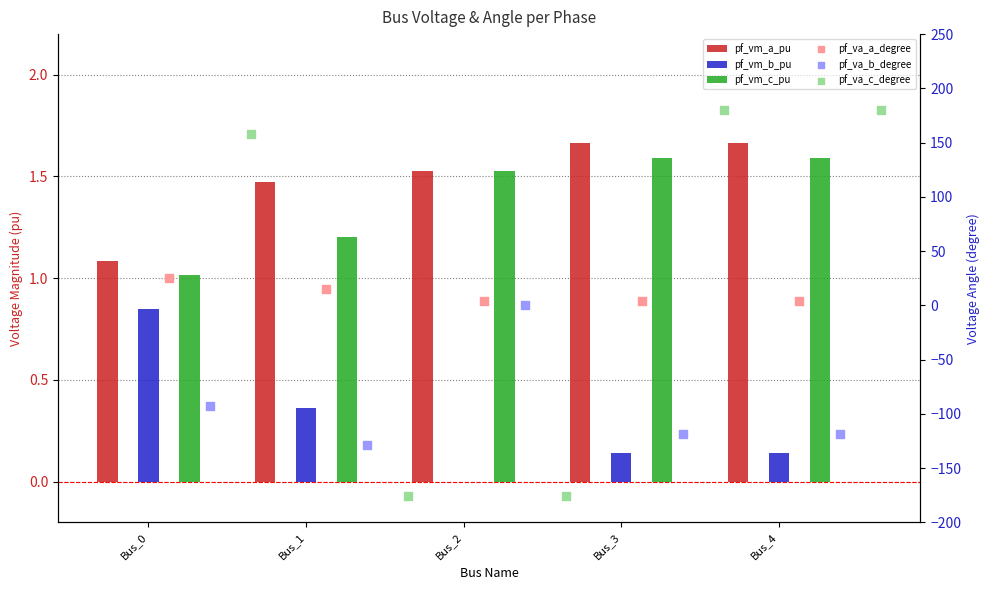

Is the value of pf_vm_b_pu at Bus_3 greater than the value of pf_va_a_degree at Bus_0?

No